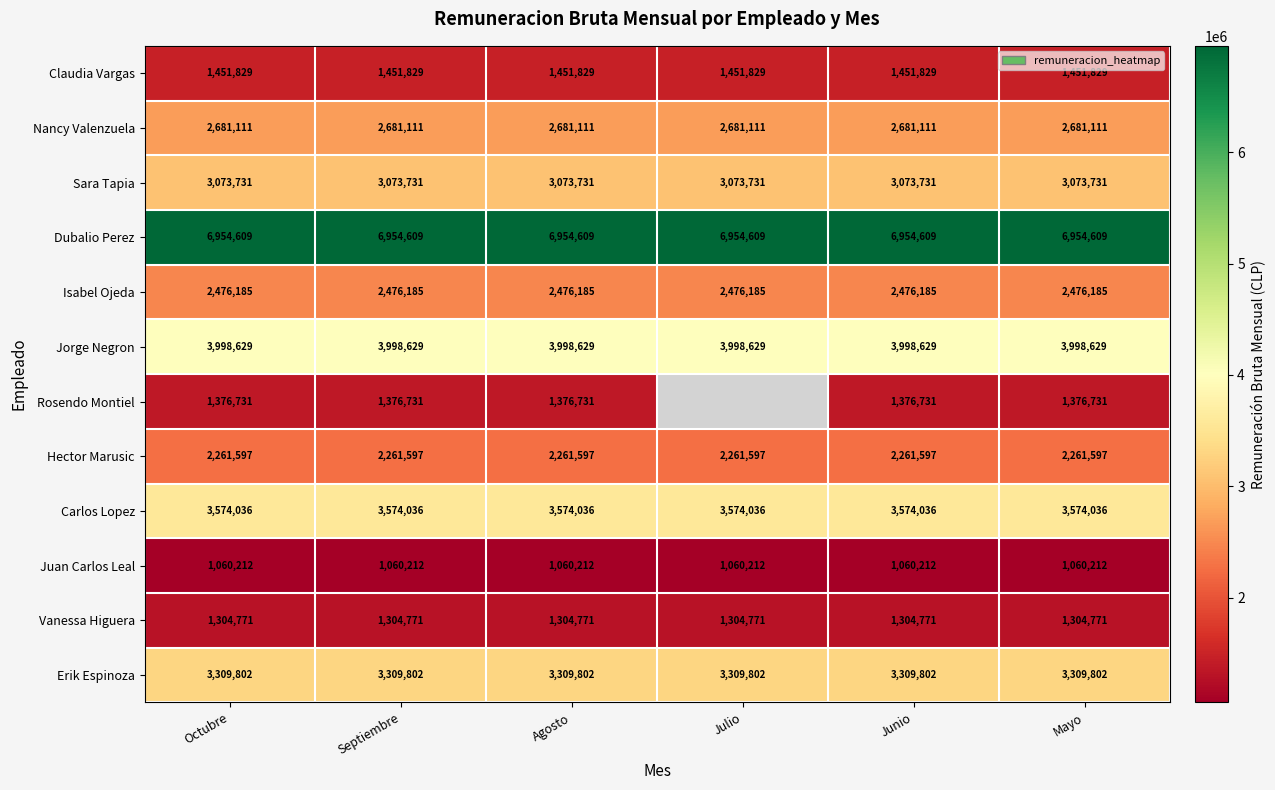

What is the spread (max minus min) of values at Agosto?

5894397